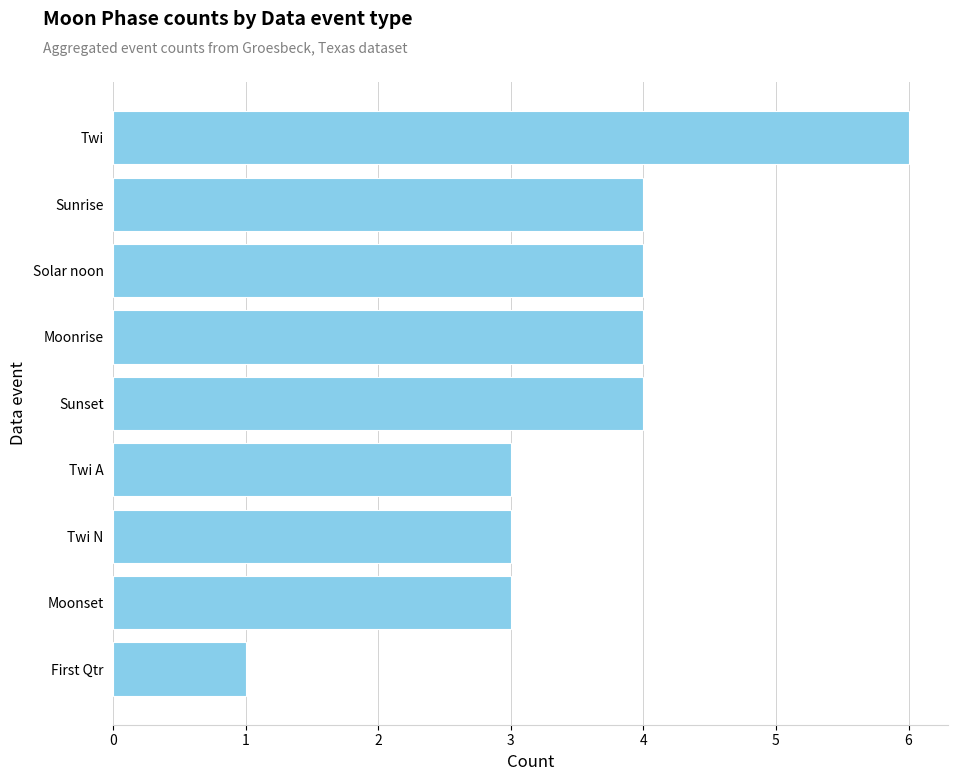

True or false: the data shows 4 at Twi N.

False